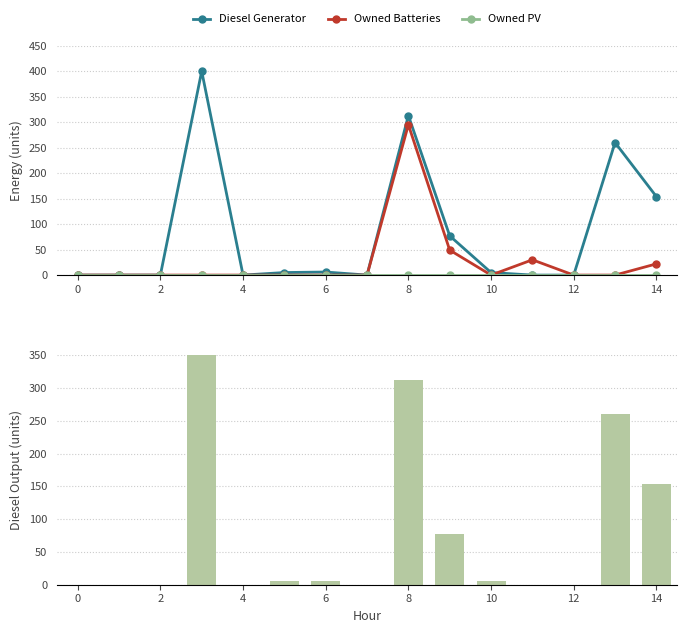

True or false: Diesel Generator has a value of 0 at 11.

True